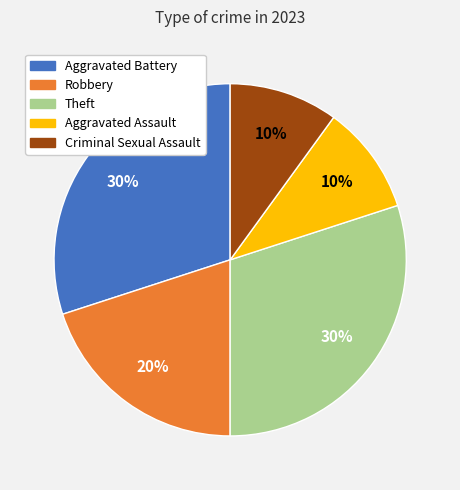

Approximately how many times larger is the value at Robbery compared to Criminal Sexual Assault?

2.0